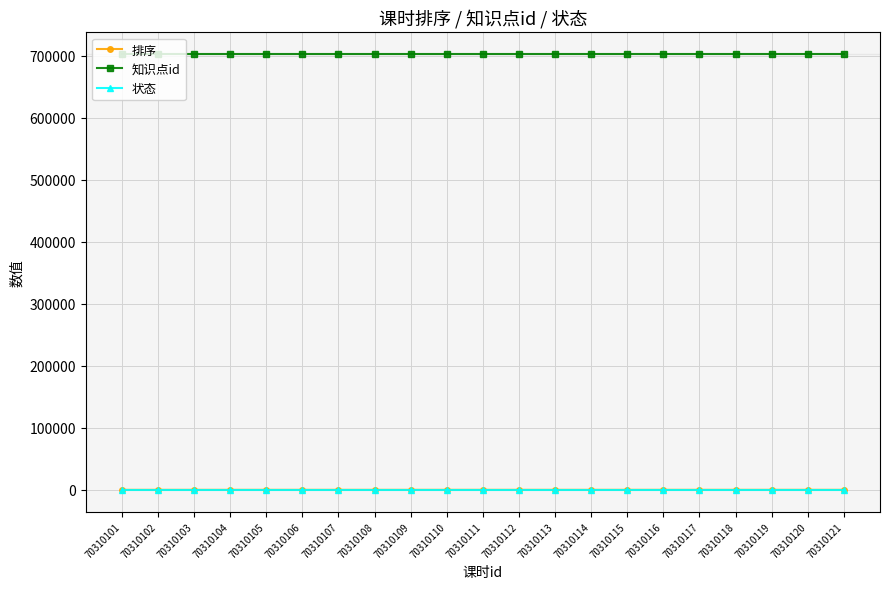

The 知识点id series shows 1177733 at 70310108. True or false?

False